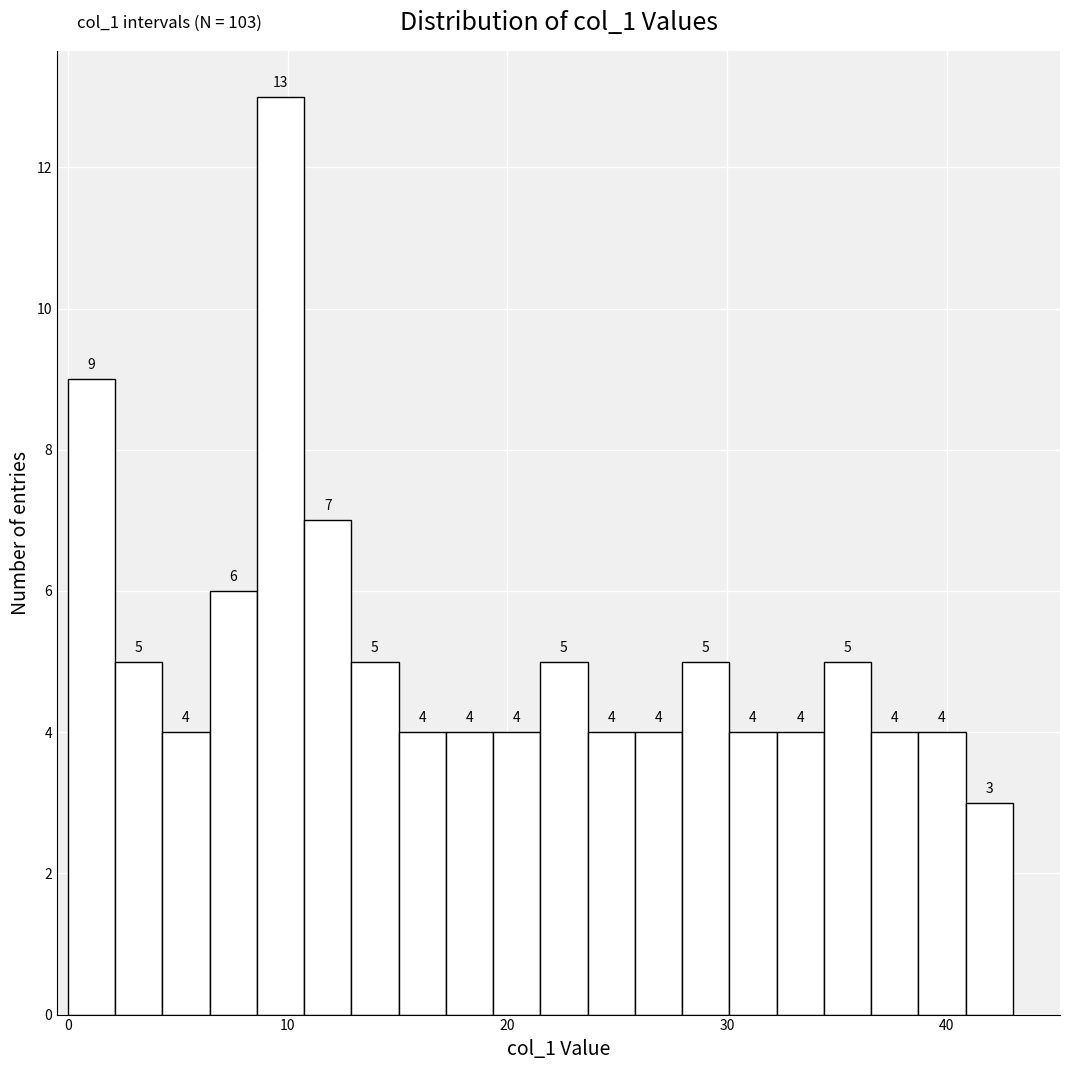

Around what value on the x-axis is the tallest bar? Give the approximate position of its centre, as read against the axis.

10